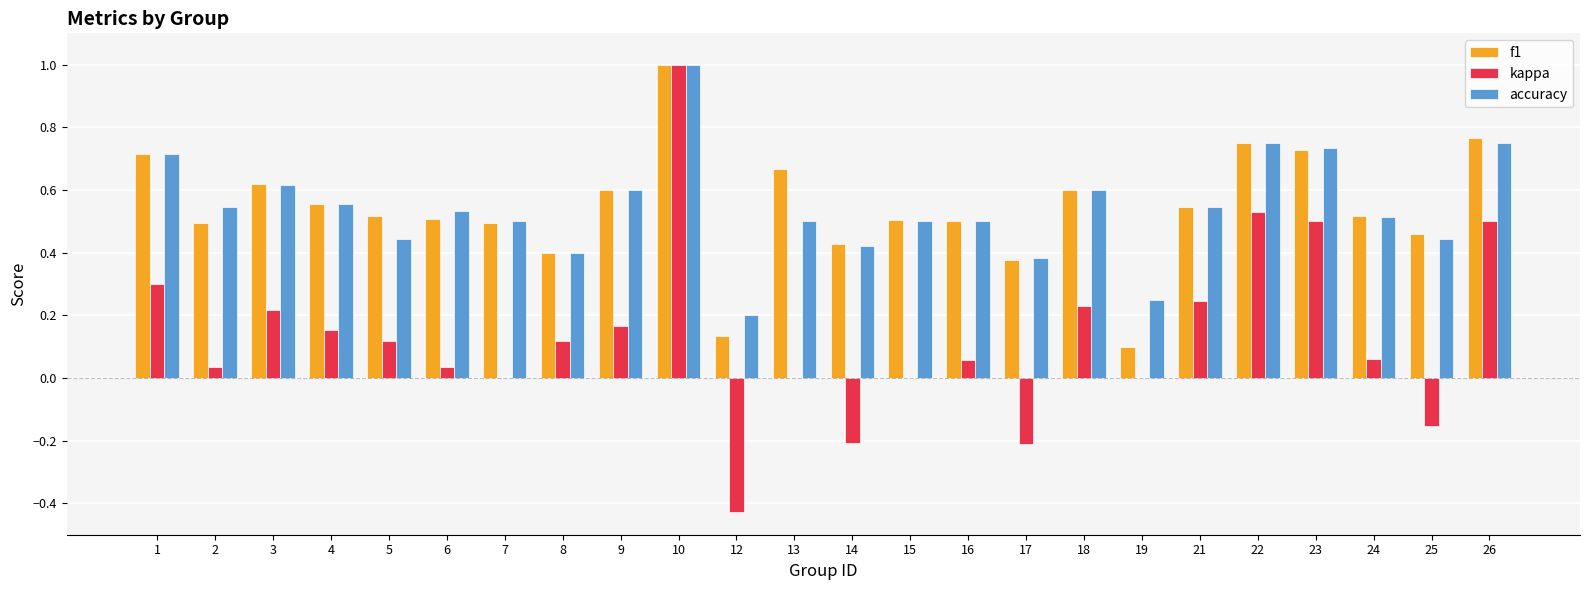

At which label does kappa reach its peak?

10